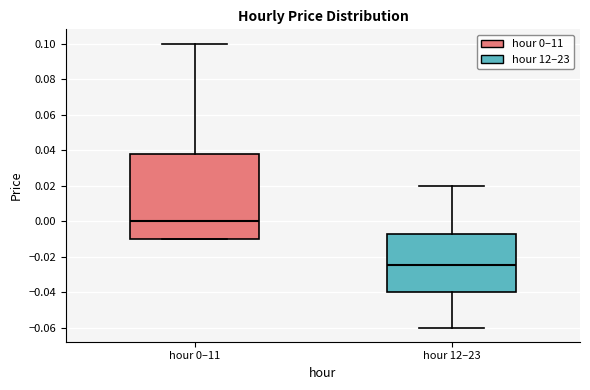

Which box is the tallest, from its lower edge to its upper edge?

hour 0–11